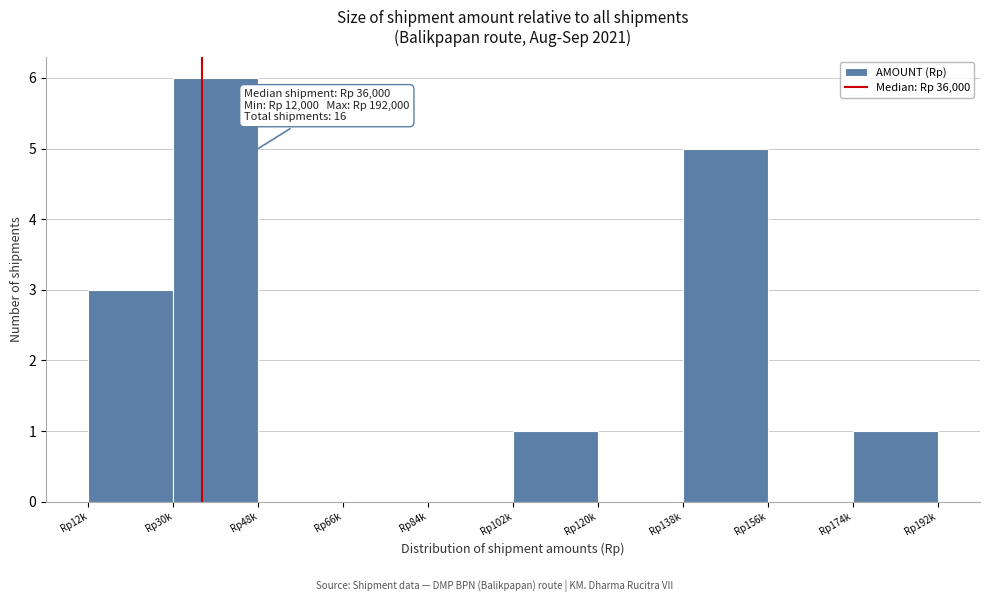

Reading left to right, extract all data points from this chart.

Rp12k=3	Rp30k=6	Rp48k=0	Rp66k=0	Rp84k=0	Rp102k=1	Rp120k=0	Rp138k=5	Rp156k=0	Rp174k=1